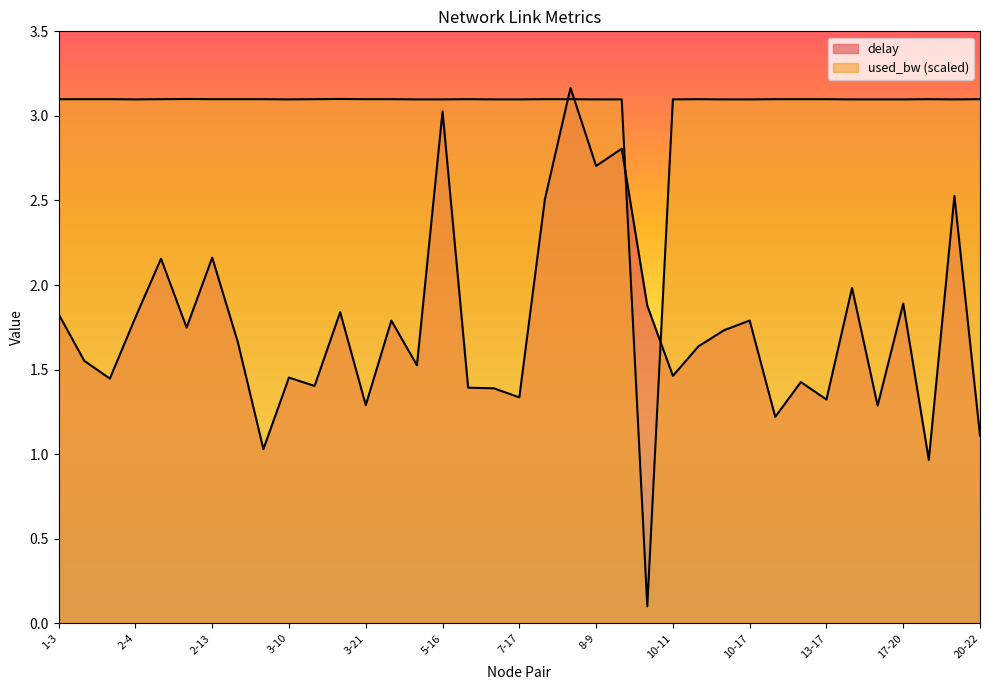

Which category has the highest value in the delay series?

7-21